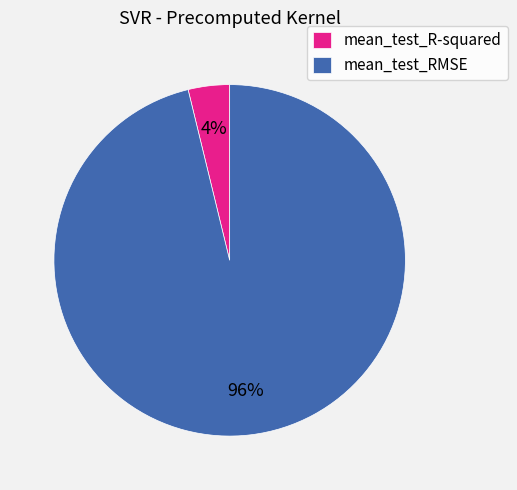

To the nearest percent, what is the difference between the largest and smallest slice percentages?

92%